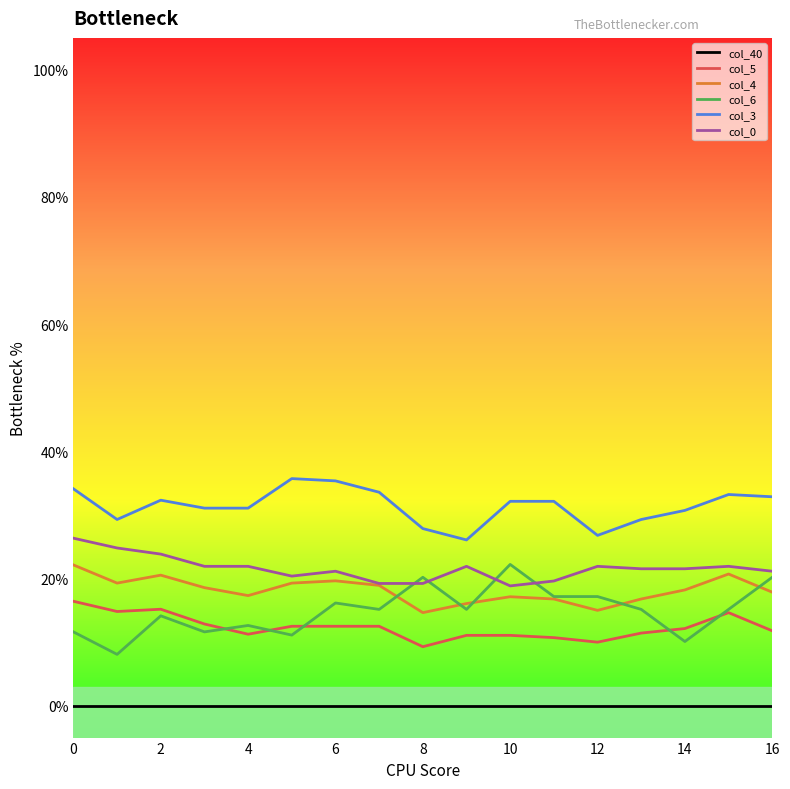

What are all the series names shown in the legend?

col_40, col_5, col_4, col_6, col_3, col_0